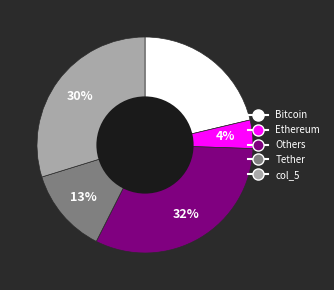

Is the sum of Tether and Bitcoin greater than half?

No